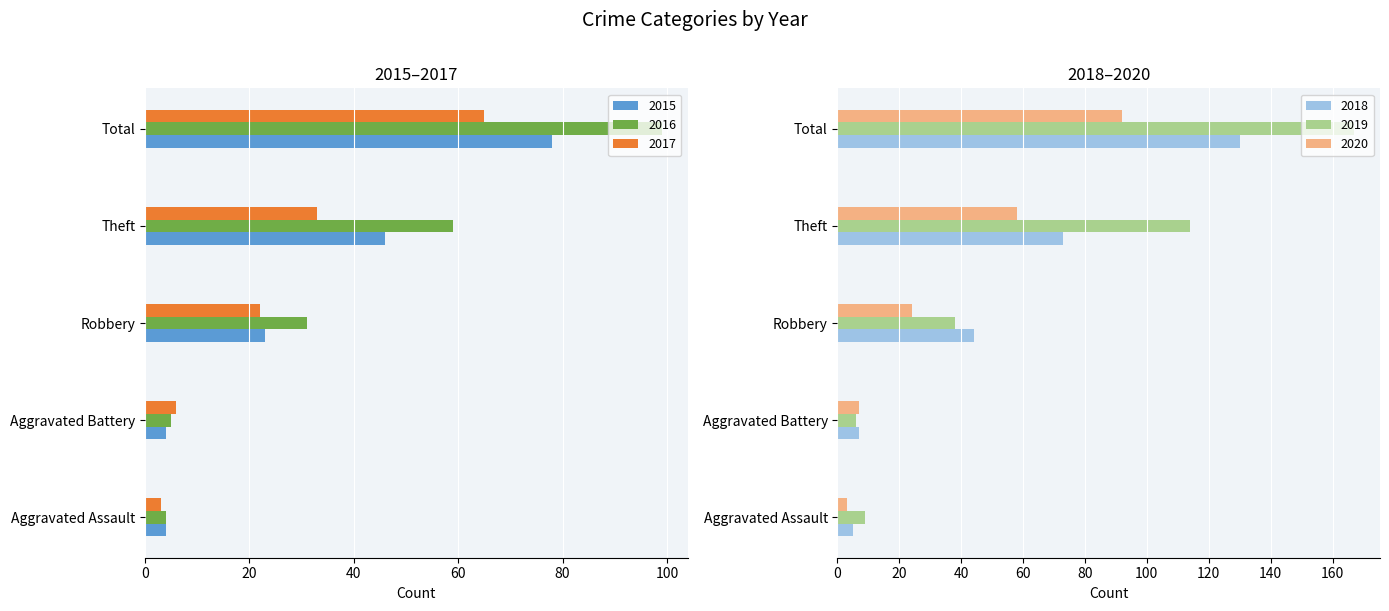

Reading left to right, transcribe all the data shown in this chart.

2015: 4	4	23	46	78
2016: 4	5	31	59	99
2017: 3	6	22	33	65
2018: 5	7	44	73	130
2019: 9	6	38	114	167
2020: 3	7	24	58	92